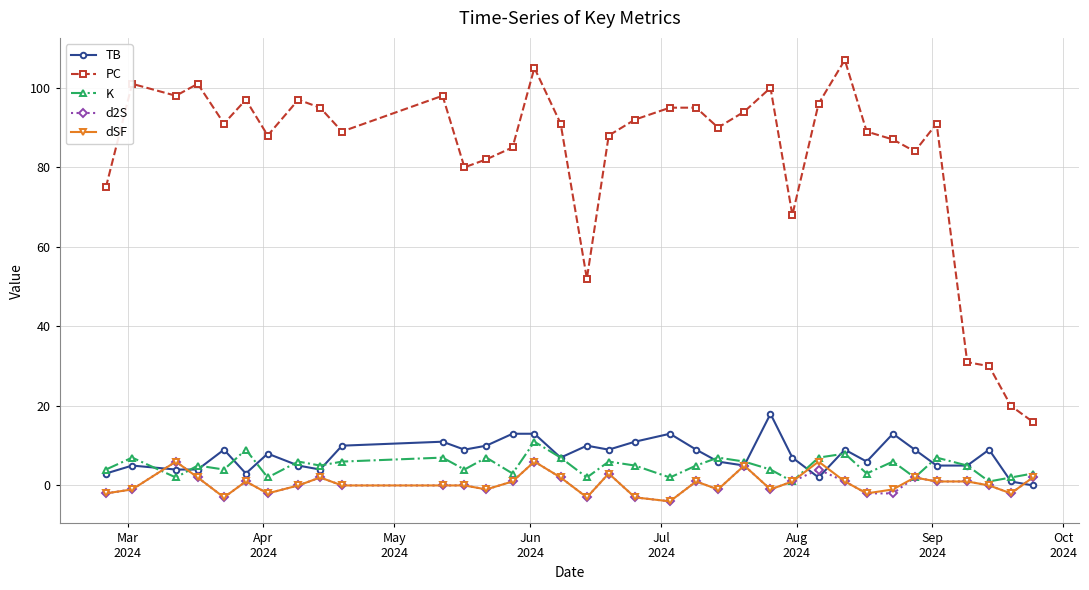

True or false: K has more than 2 points higher than both neighbors.

True